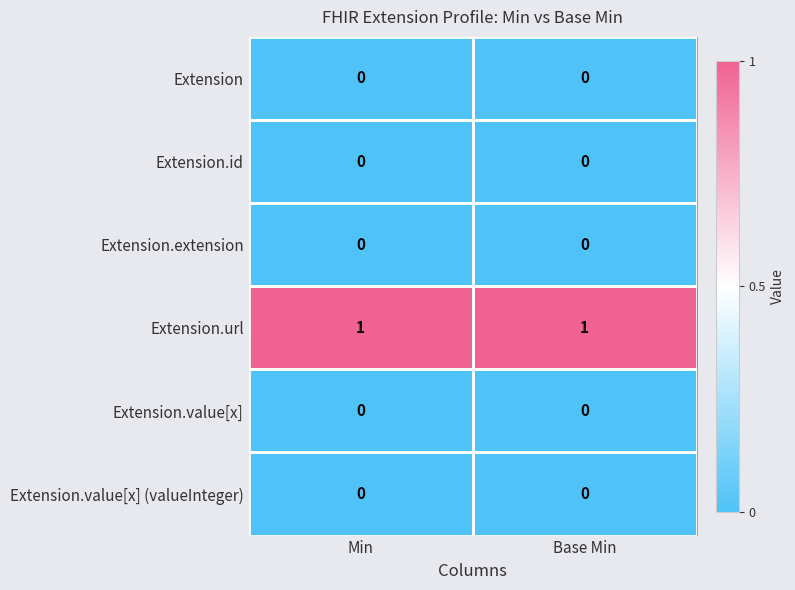

Is it true that Extension equals 0 at Min?

True